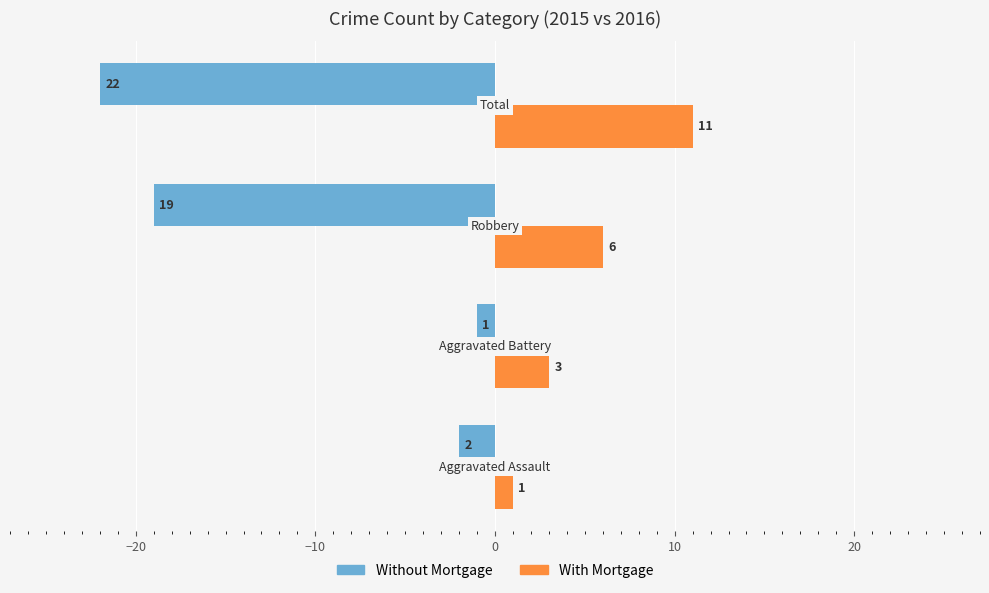

What is the average value of the With Mortgage series?

5